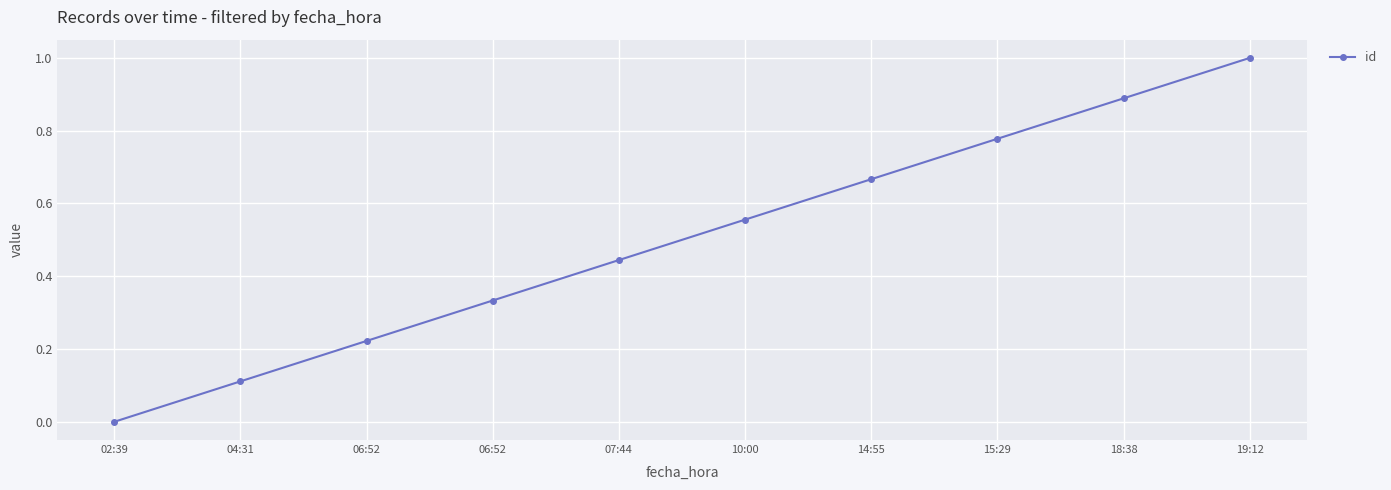

How many categories are shown in the chart?

10